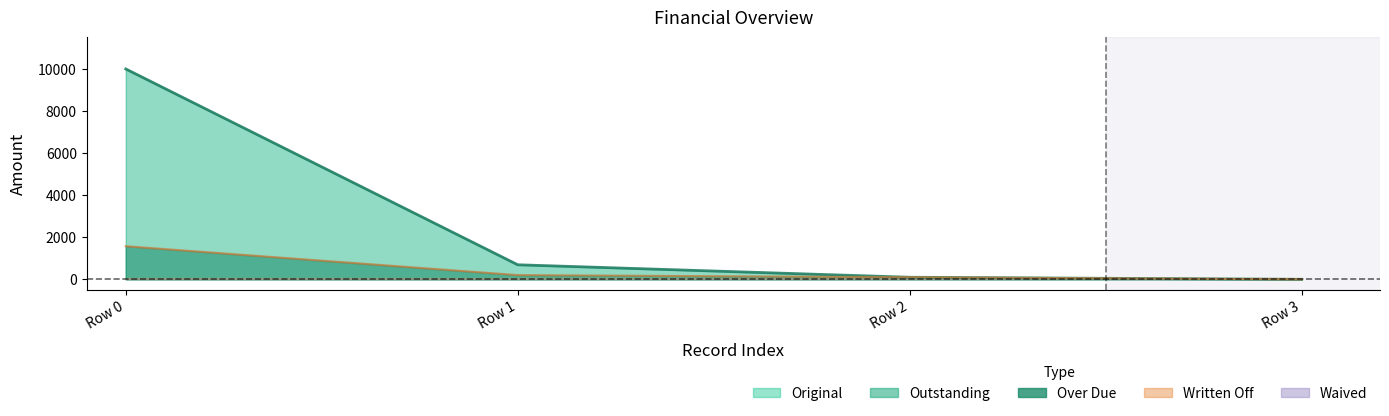

What is the sum of the Outstanding values at 0 and 0?

793.6